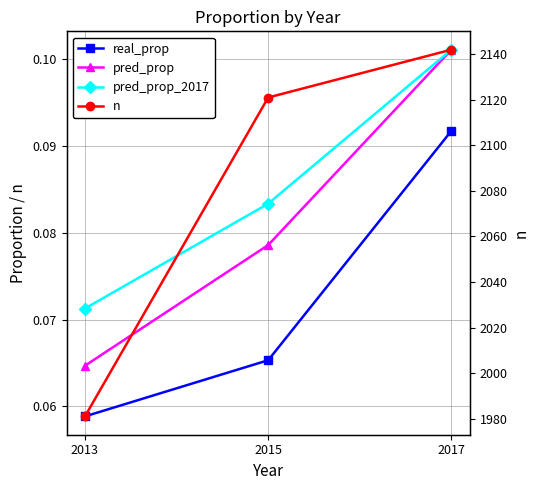

What is the minimum value for pred_prop?

0.1